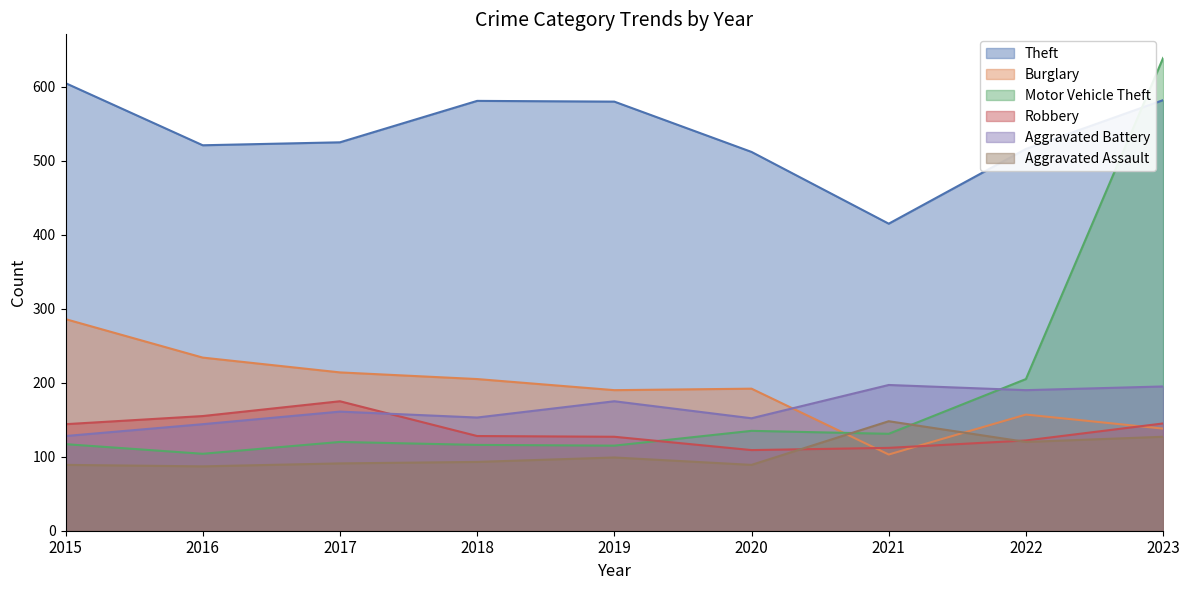

At which category is the sum across all series the highest?

2023